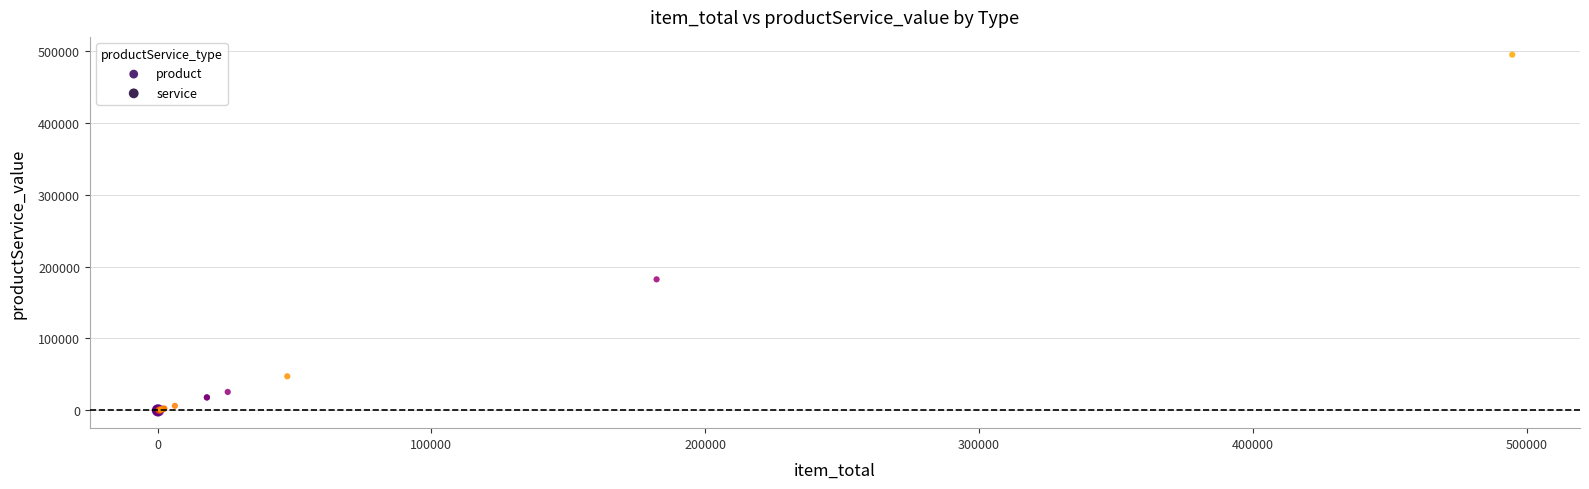

Which series reaches the maximum Y coordinate?

product